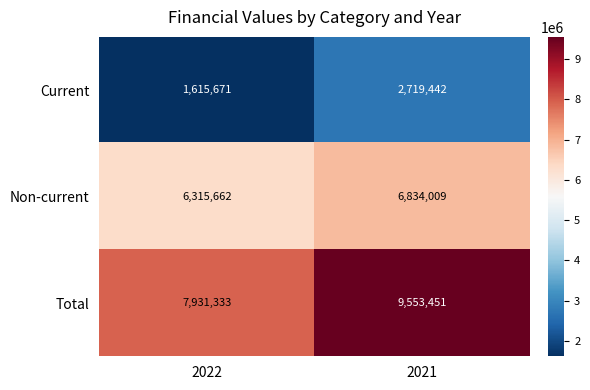

Which series has the largest total across all categories?

Total